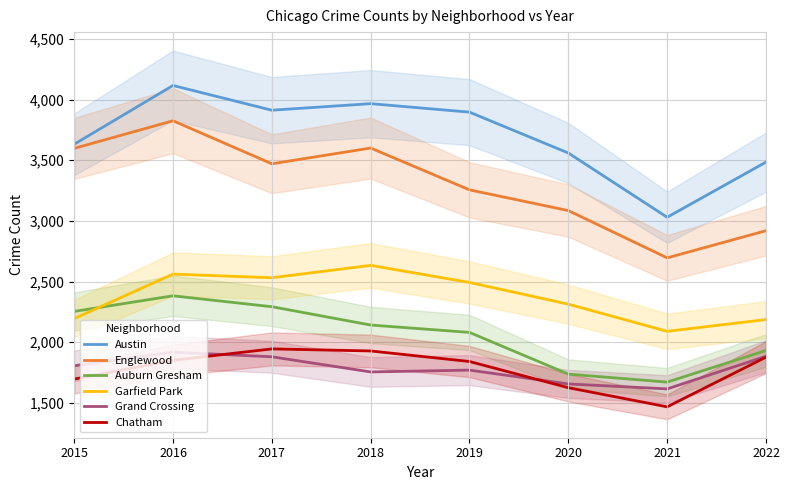

Which series changed the most between 2016 and 2021?

Englewood